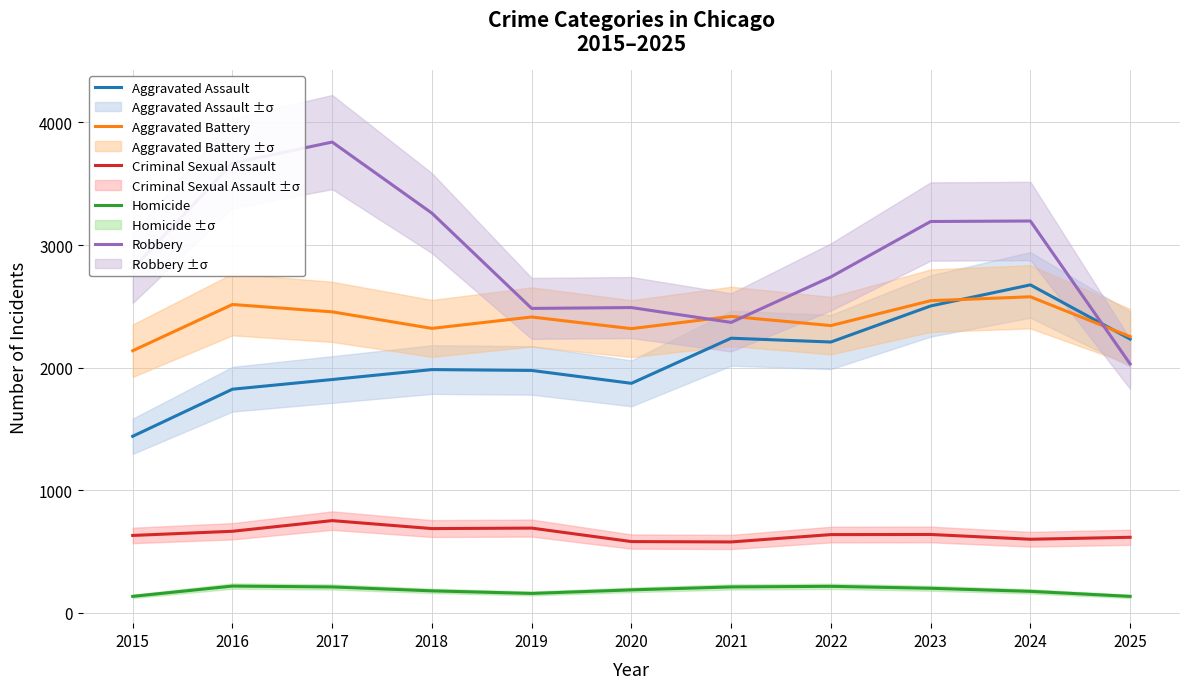

True or false: Aggravated Assault and Homicide intersect in this chart.

False